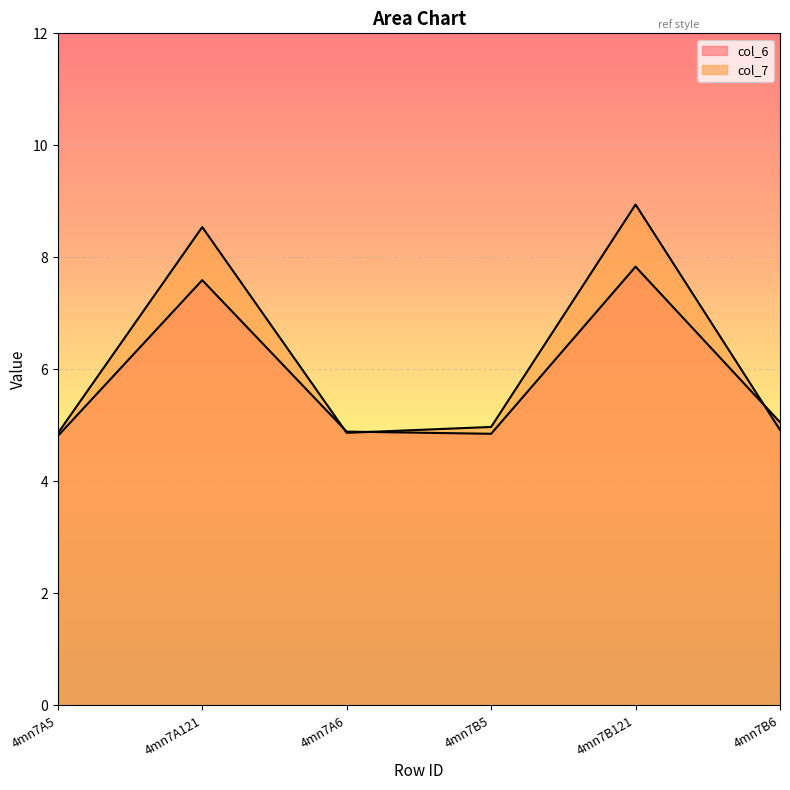

True or false: col_6 and col_7 intersect in this chart.

True